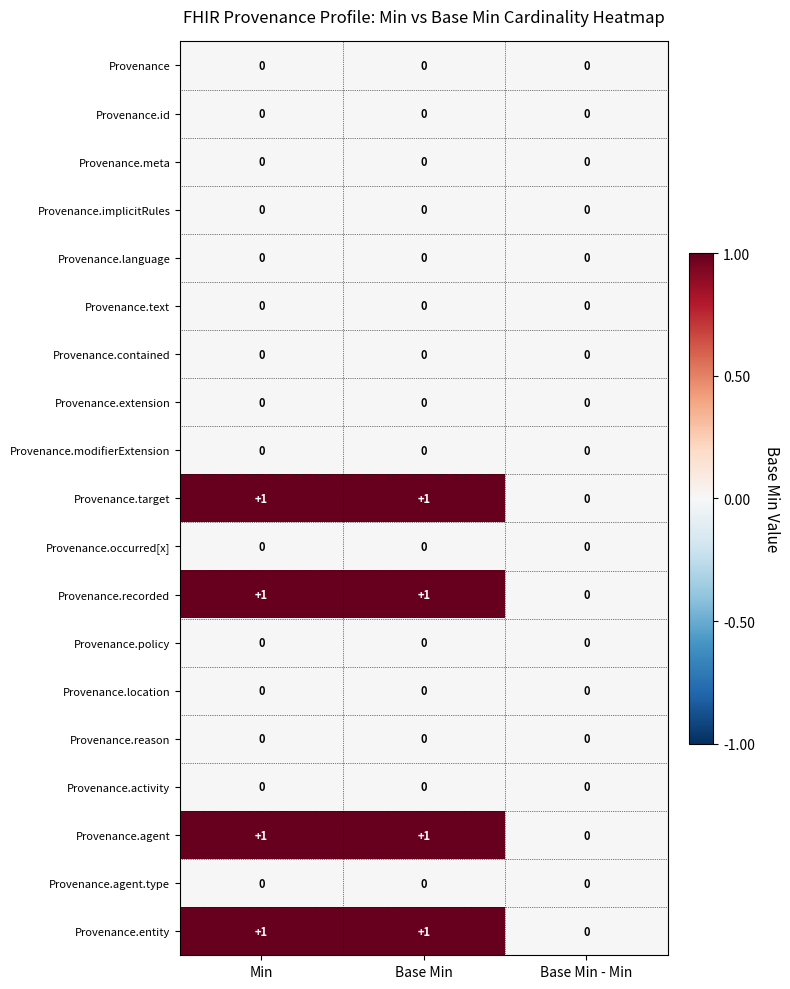

True or false: Provenance.modifierExtension has a value of 0 at Base Min - Min.

True